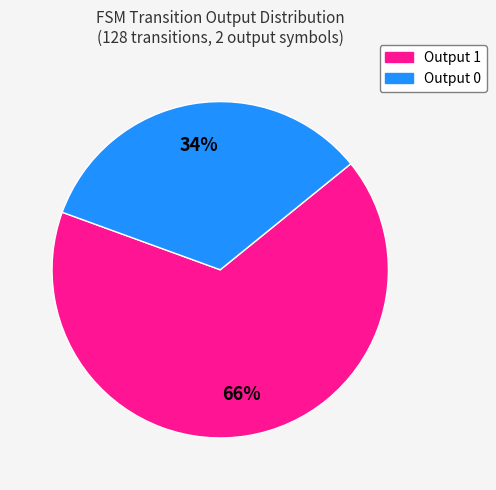

How many slices are in this pie chart?

2